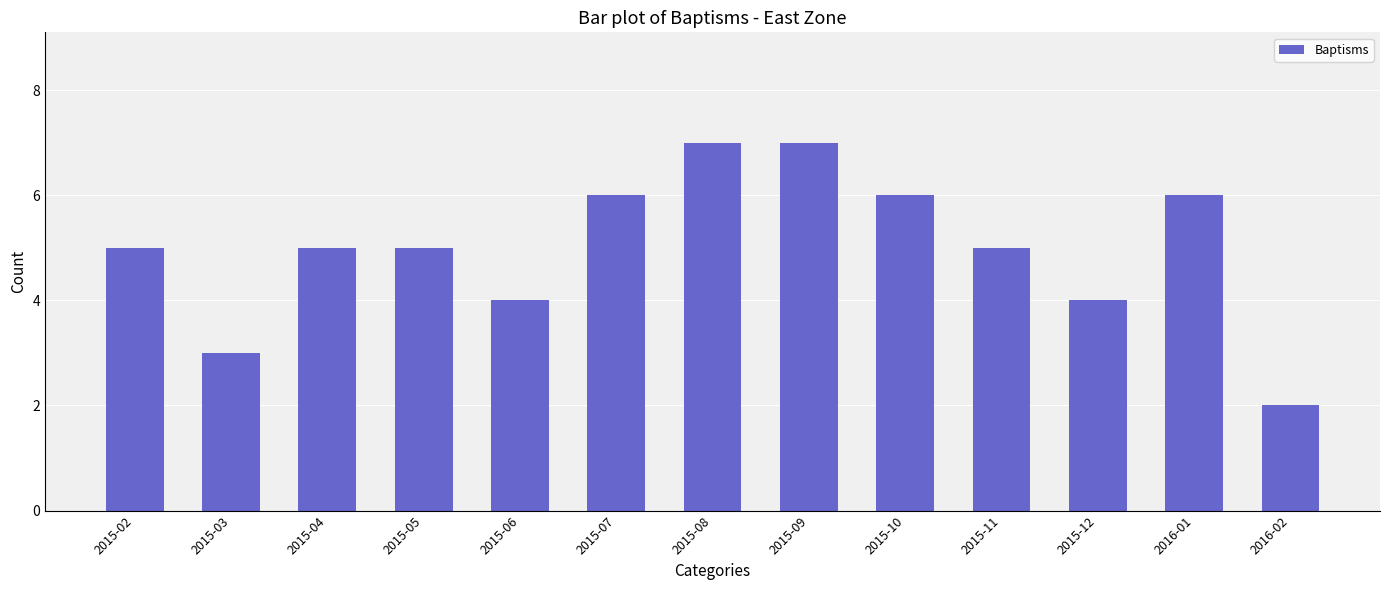

Is it true that the value at 2015-08 is 7?

True